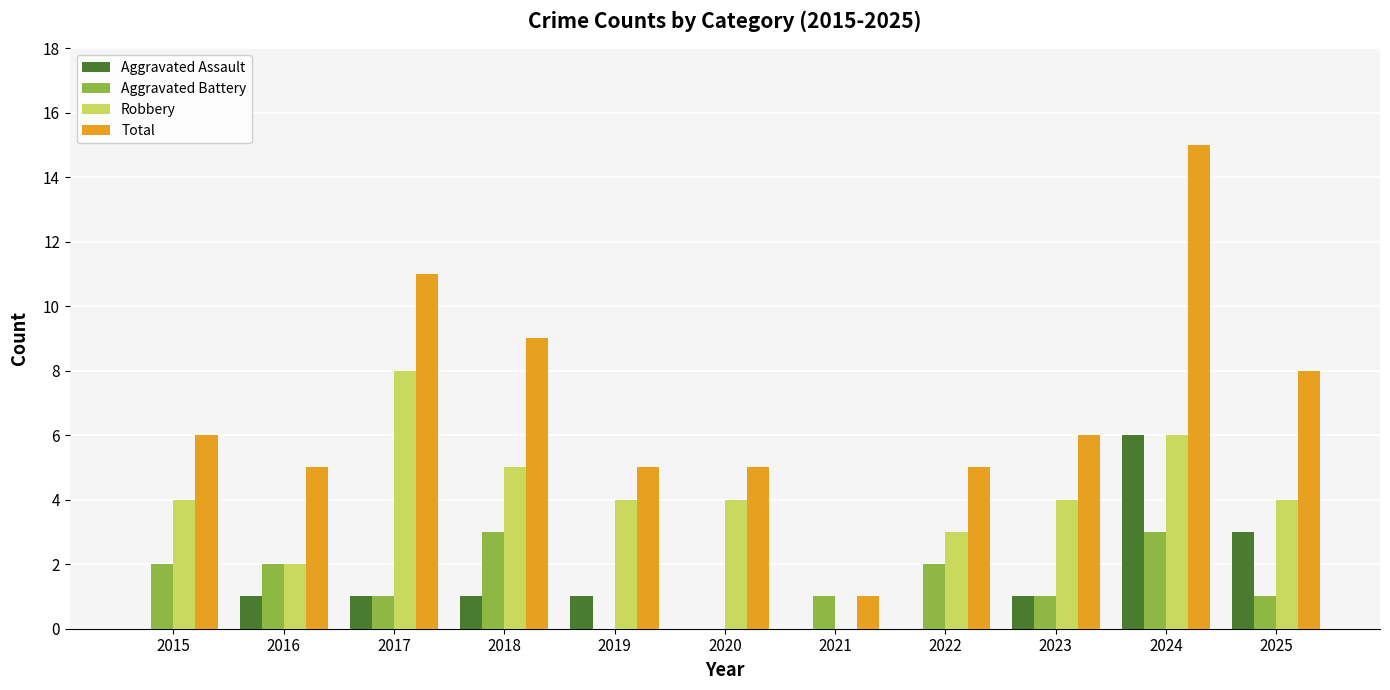

Does the chart contain stacked bars?

No